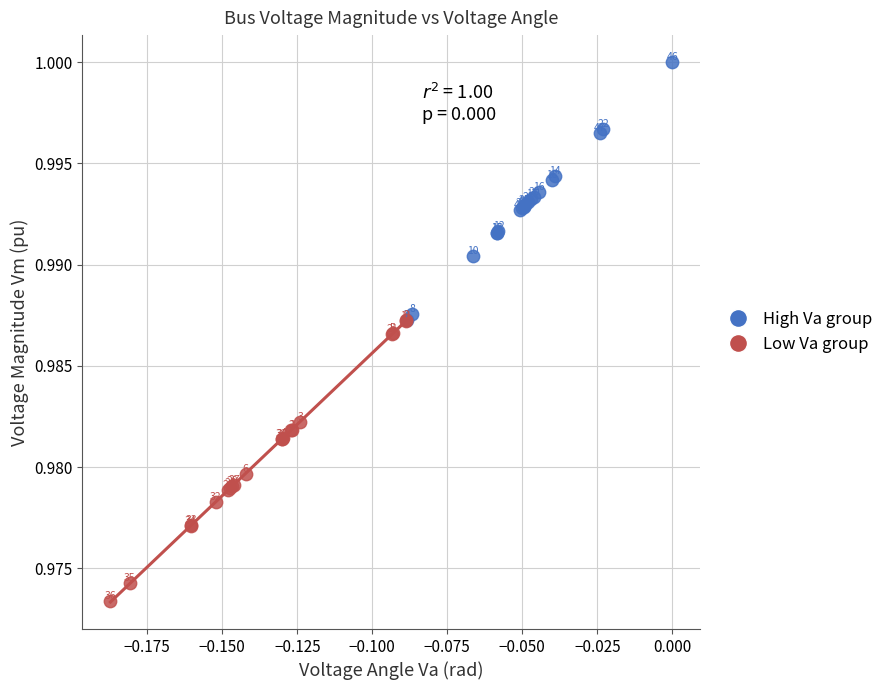

Which series has the largest Y range (max minus min)?

Low Va group